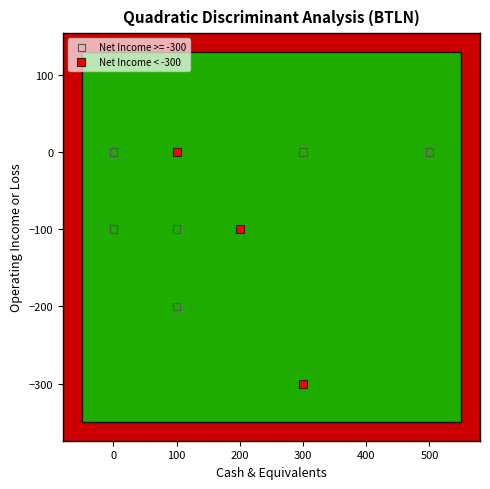

Which series has the widest spread of Y values?

Net Income < -300